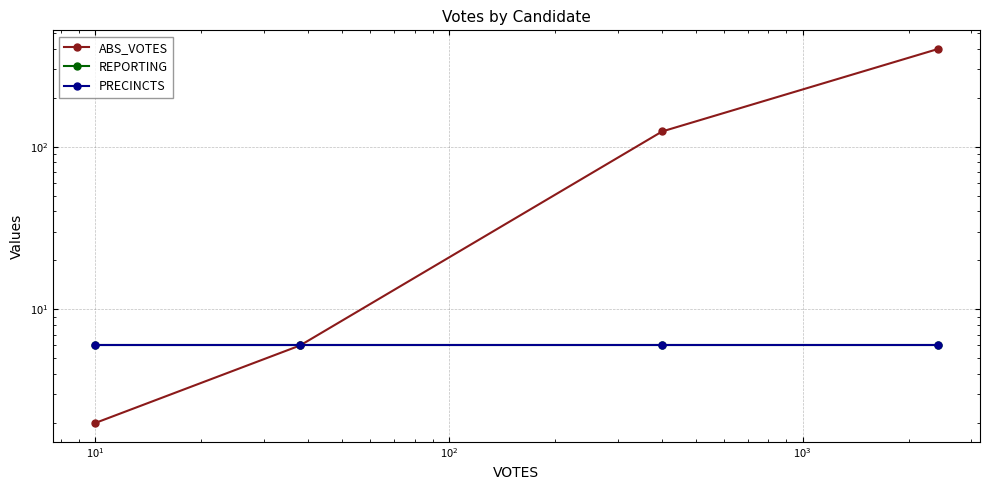

Rank the series by their maximum value, from highest to lowest.

ABS_VOTES, REPORTING, PRECINCTS